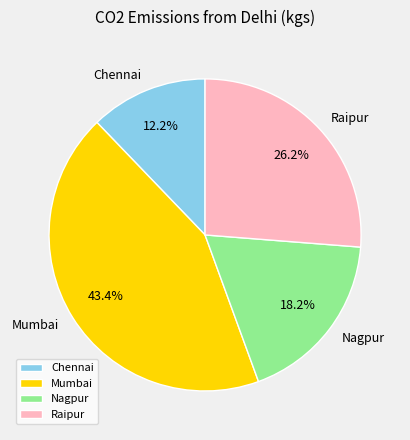

How many slices are in this pie chart?

4